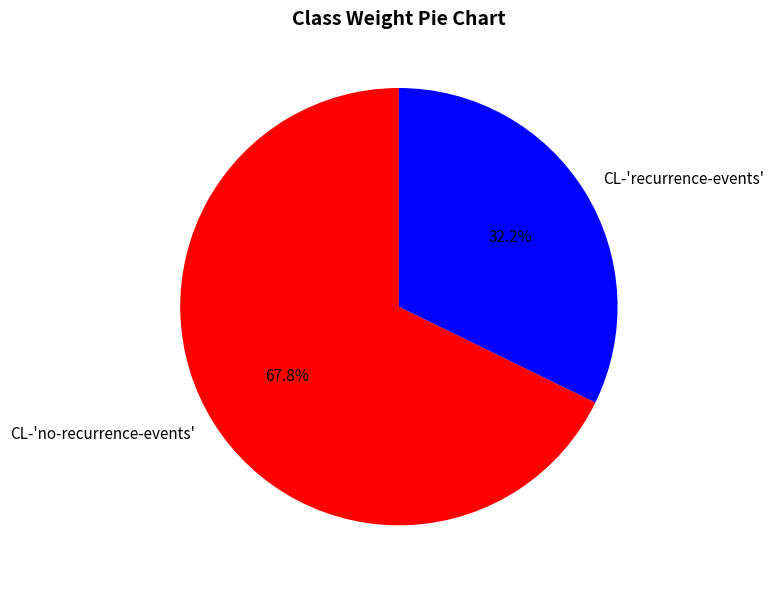

What percentage is the CL-'no-recurrence-events' slice, to the nearest percent?

68%